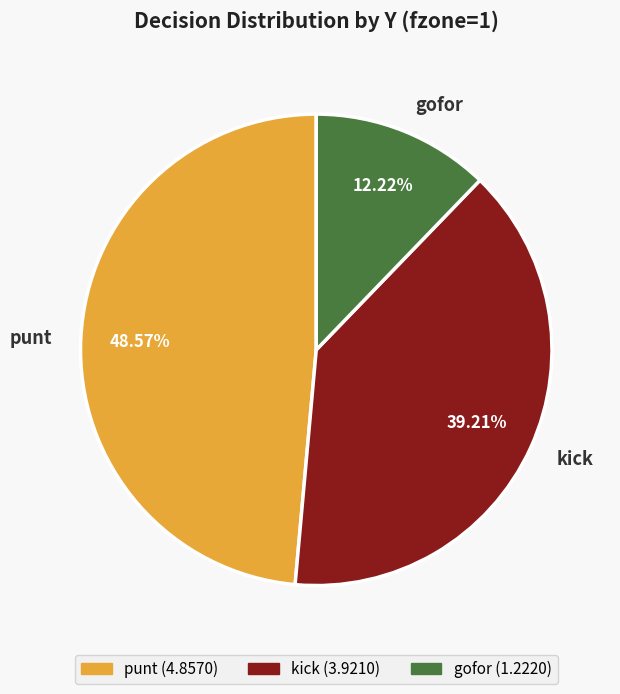

To the nearest percent, what is the difference between the largest and smallest slice percentages?

36%